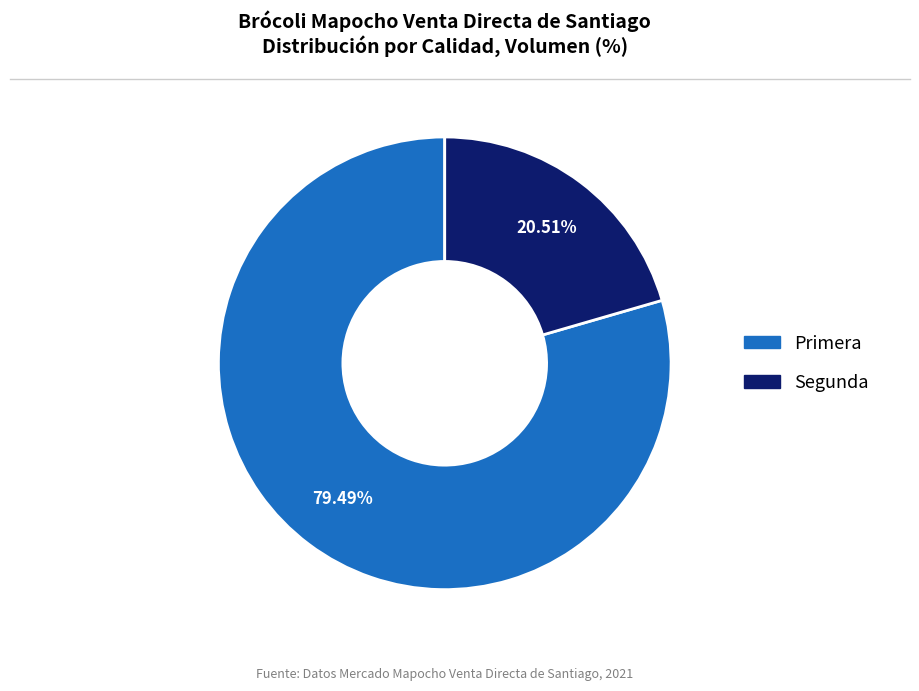

True or false: Segunda accounts for 6% of the total.

False